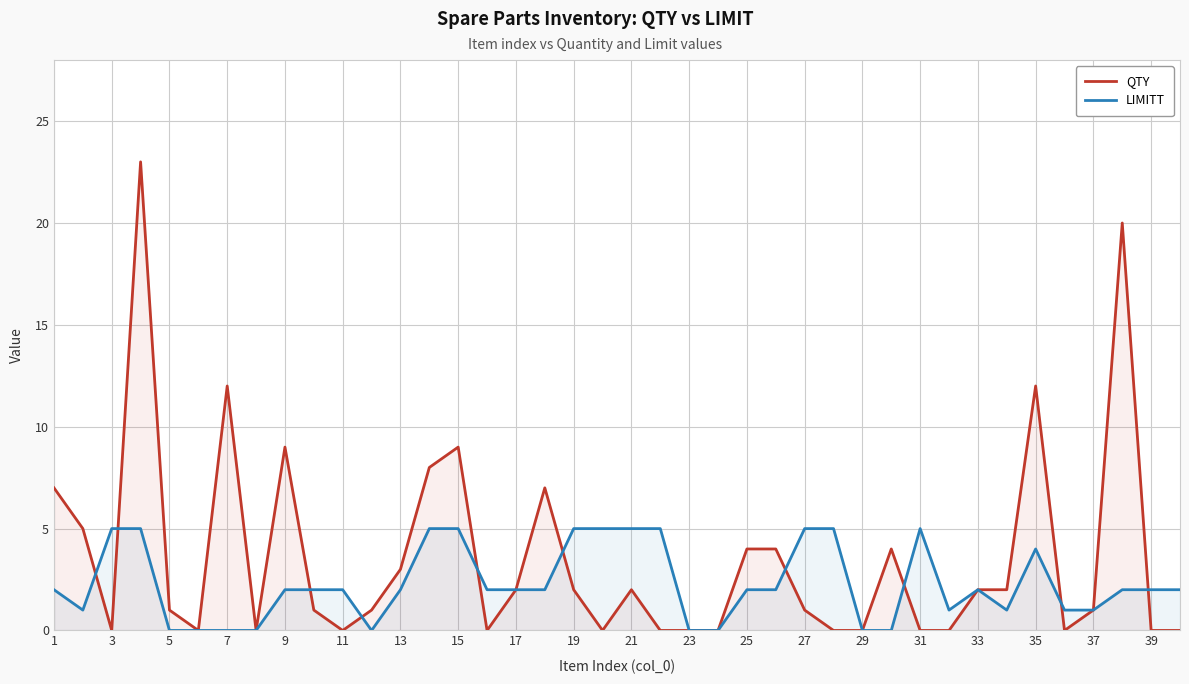

What is the maximum value shown in the chart?

23